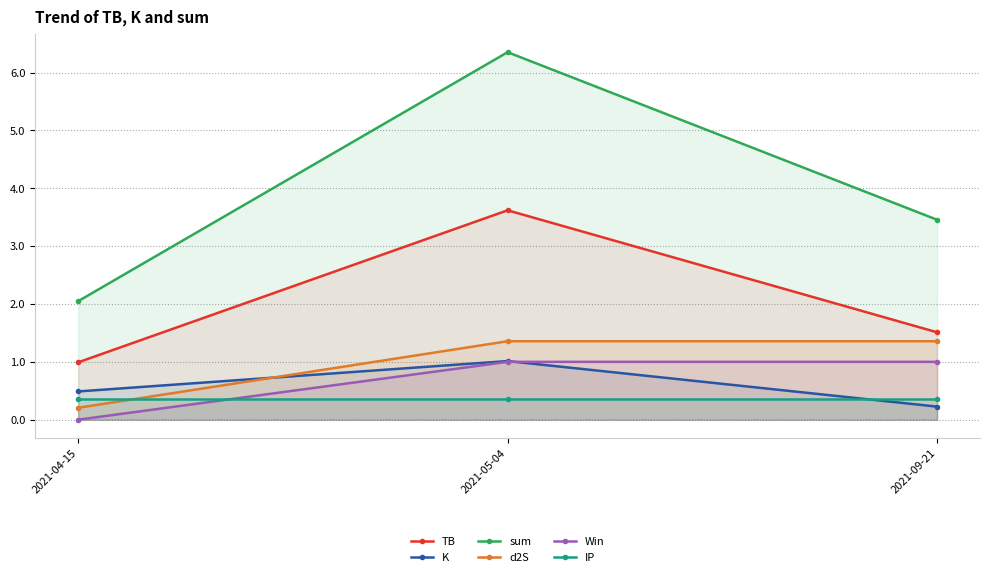

At how many categories does at least one series exceed 5?

1